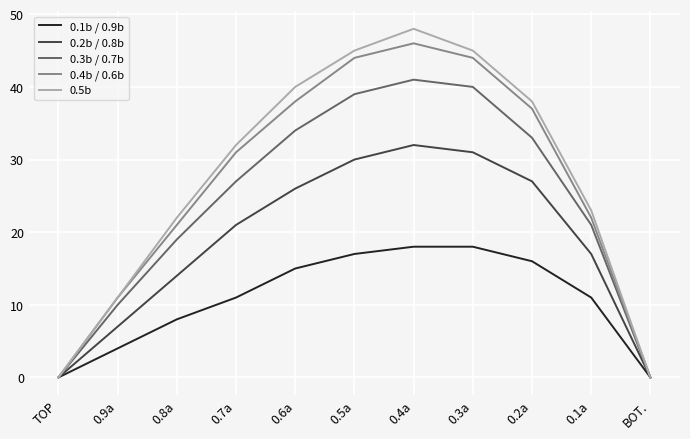

What position from the left is 0.7a?

4